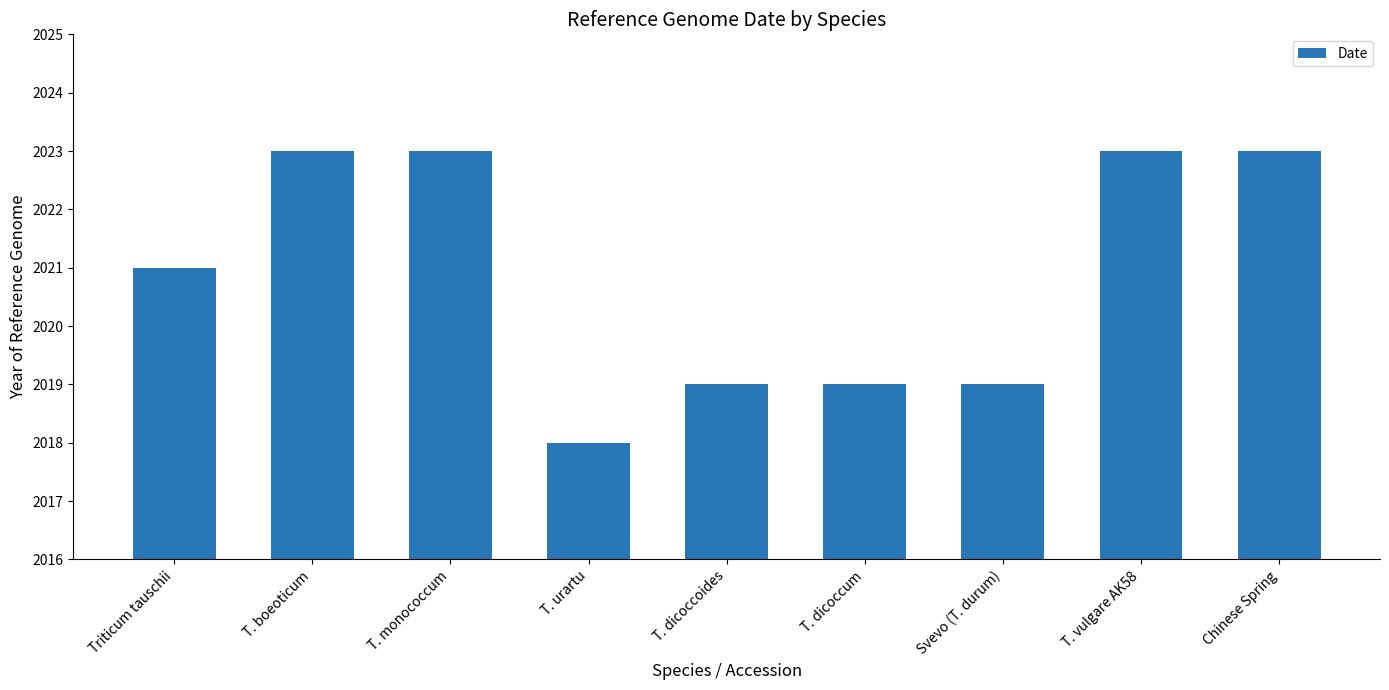

Reading left to right, list all the values displayed in this chart.

Triticum tauschii=2021	T. boeoticum=2023	T. monococcum=2023	T. urartu=2018	T. dicoccoides=2019	T. dicoccum=2019	Svevo (T. durum)=2019	T. vulgare AK58=2023	Chinese Spring=2023